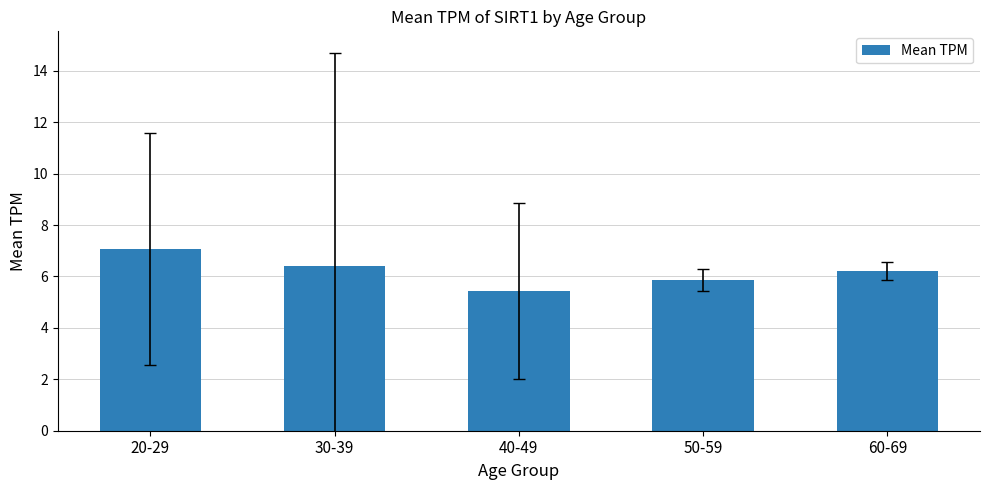

Which label corresponds to the smallest value in the chart?

40-49